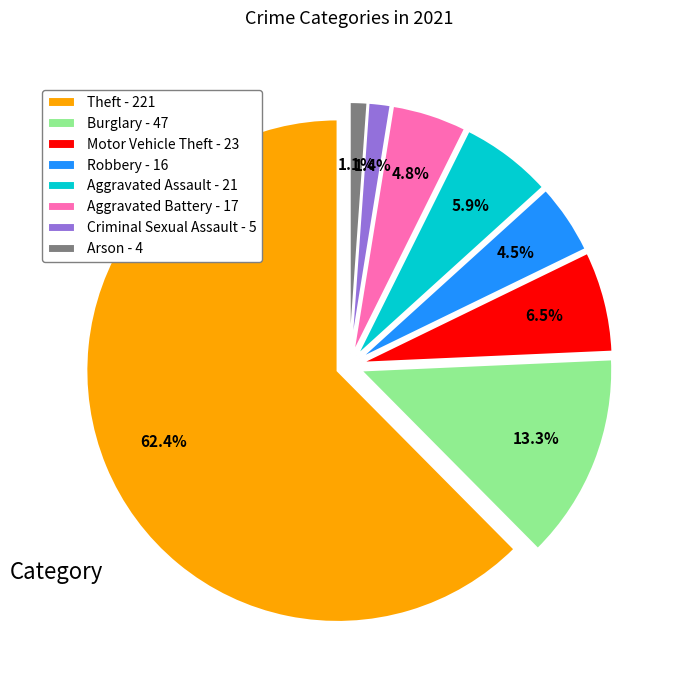

The Burglary slice represents 13% of the pie. True or false?

True